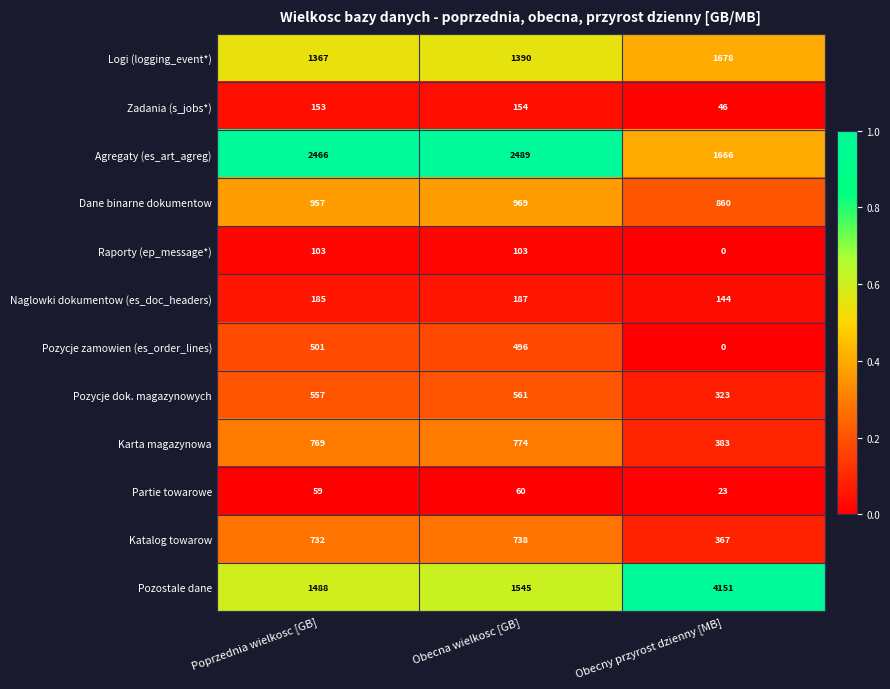

How many Raporty (ep_message*) values are between 0 and 103?

3